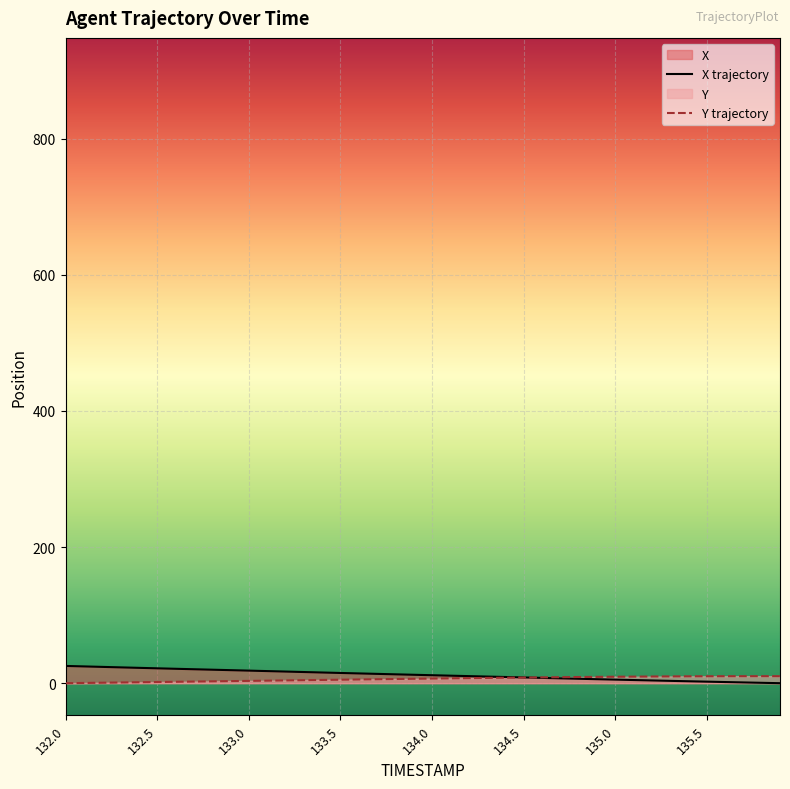

What value does the Y series have at 135.9?

10.3